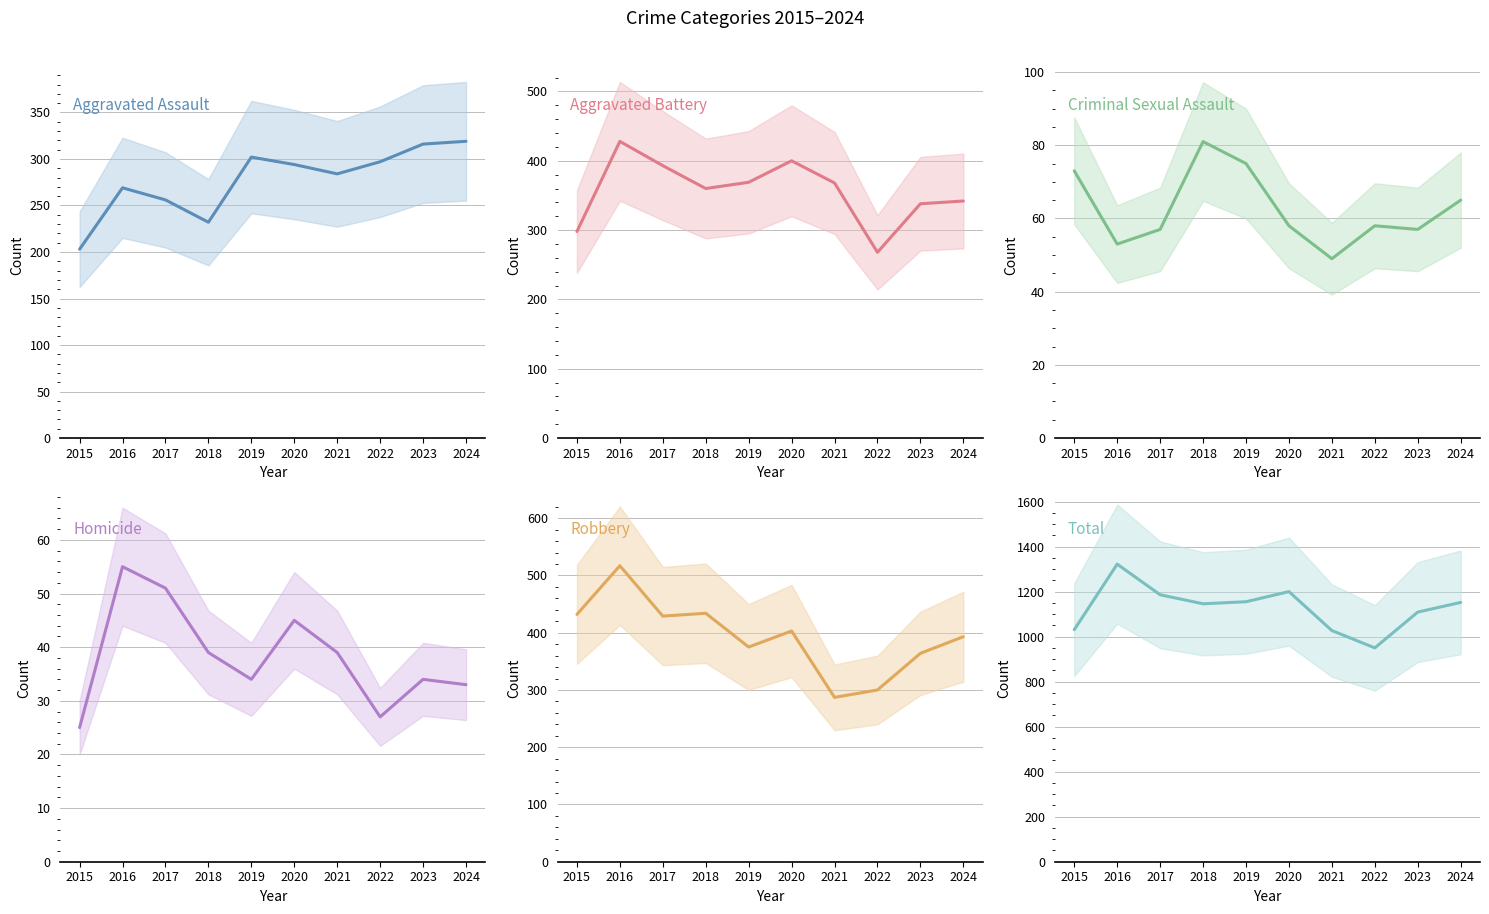

How many interior local valleys does the Aggravated Assault series have?

2